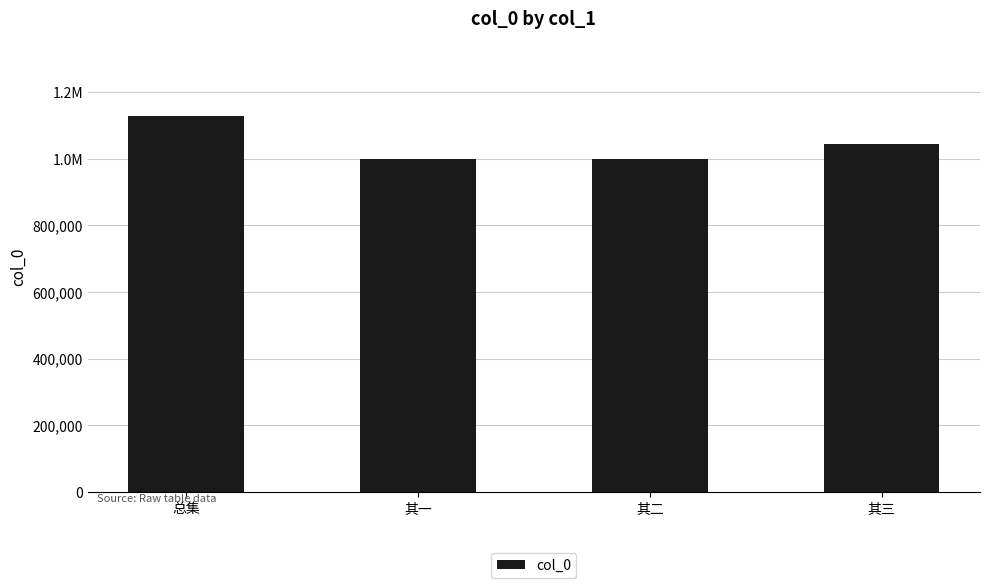

Where does the data first go above 1042669?

总集